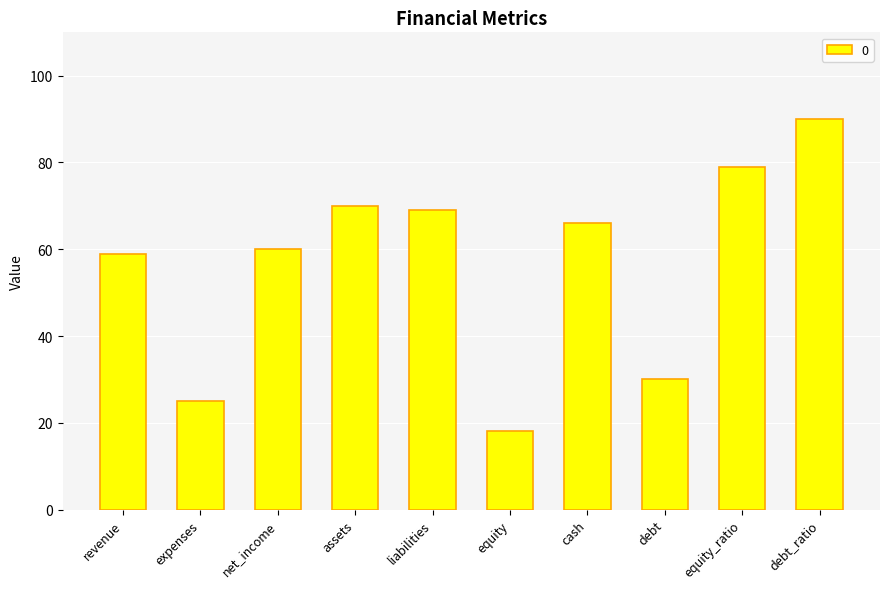

Reading left to right, transcribe all the data shown in this chart.

revenue=59	expenses=25	net_income=60	assets=70	liabilities=69	equity=18	cash=66	debt=30	equity_ratio=79	debt_ratio=90